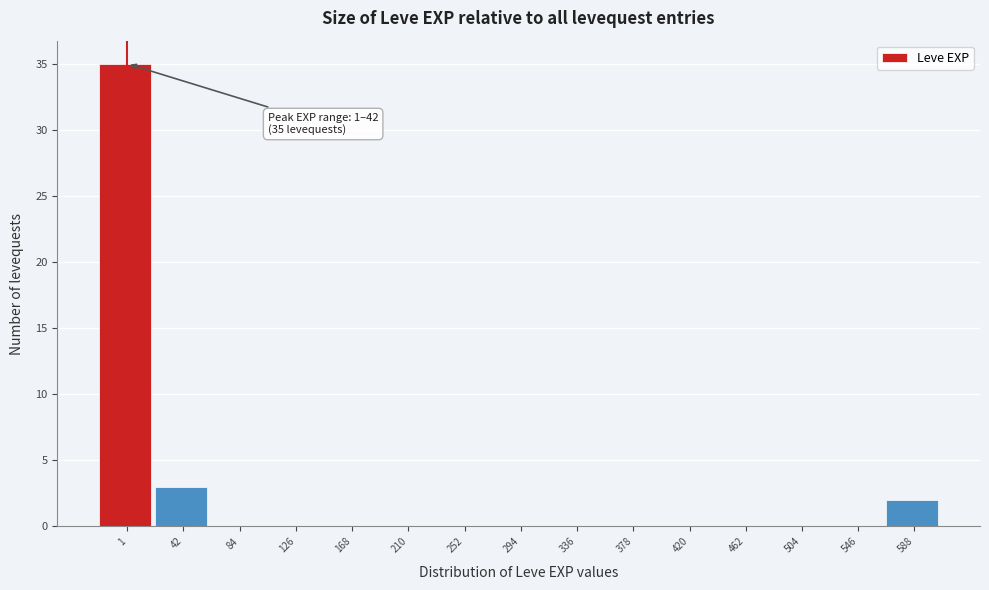

Reading left to right, what are all the values shown in this chart?

1=35	42=3	84=0	126=0	168=0	210=0	252=0	294=0	336=0	378=0	420=0	462=0	504=0	546=0	588=2